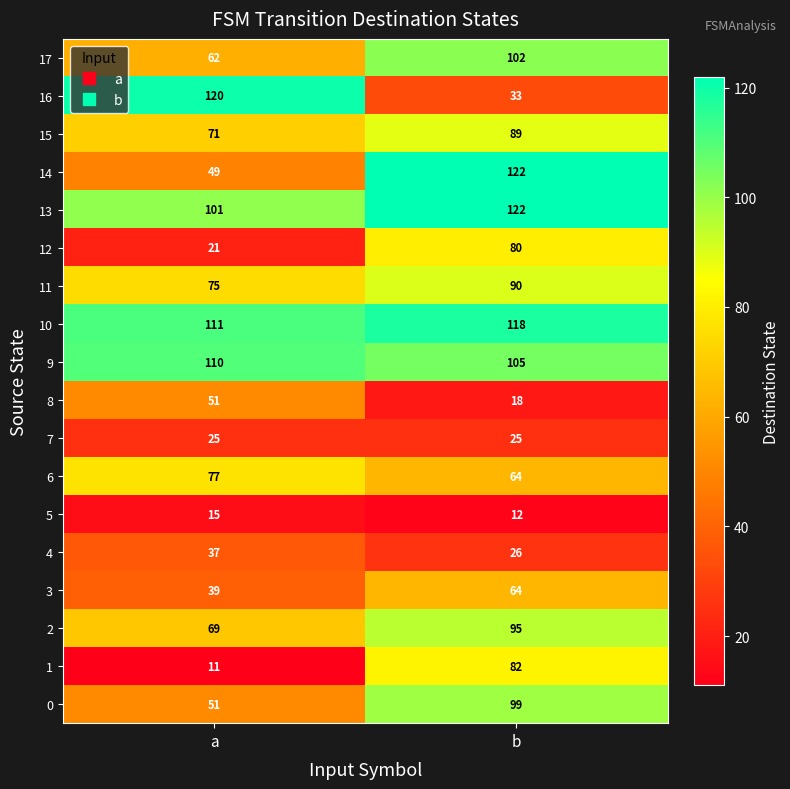

Rank the categories by 2 value from lowest to highest.

a, b